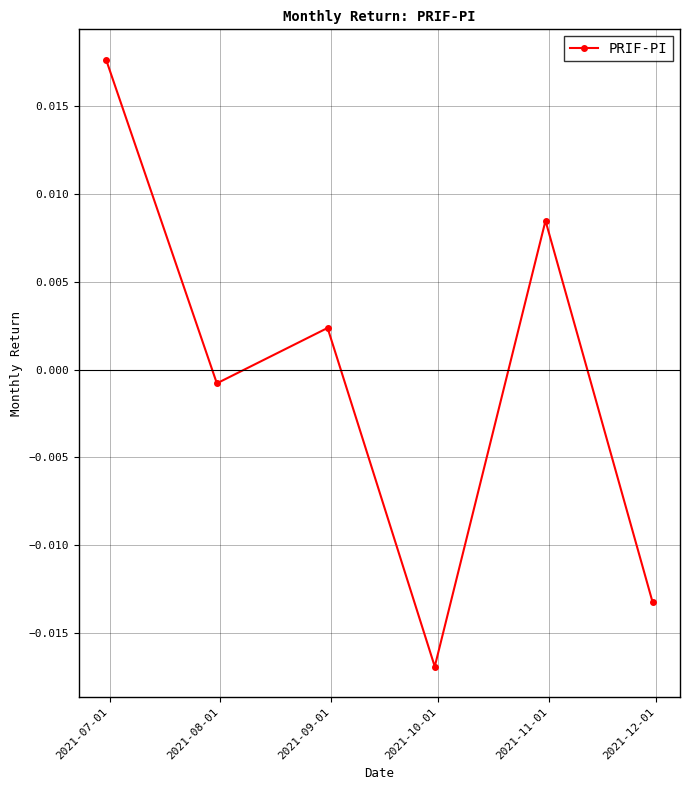

How many interior local valleys (lower than both neighbors) does the data have?

2